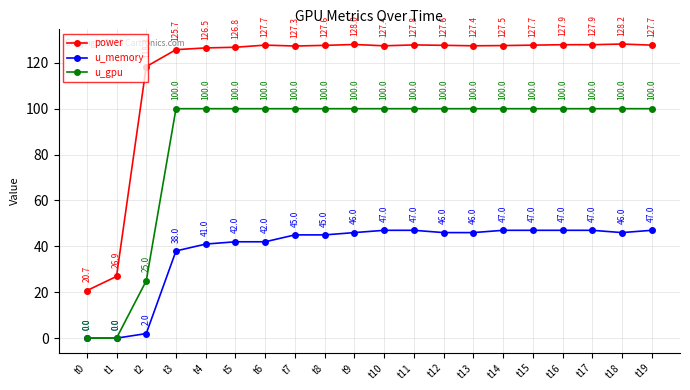

Where does the power series first go above 127?

t6